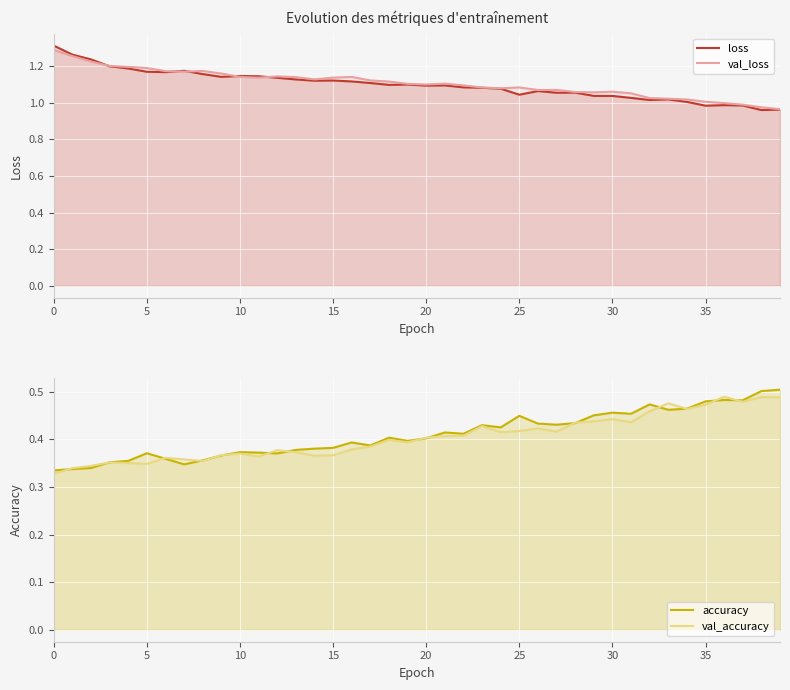

Is it true that loss equals 1.1 at 20?

True